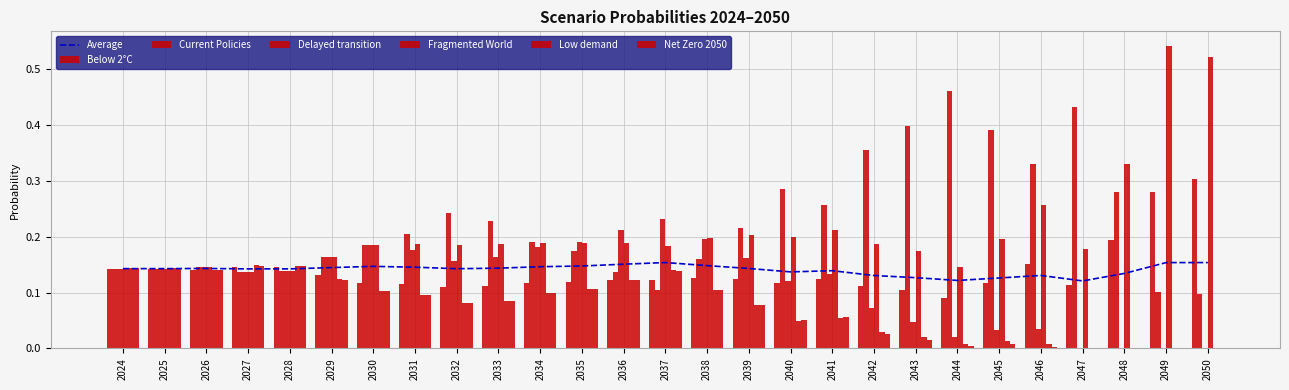

True or false: Delayed transition has a value of 0.3 at 2036.

False